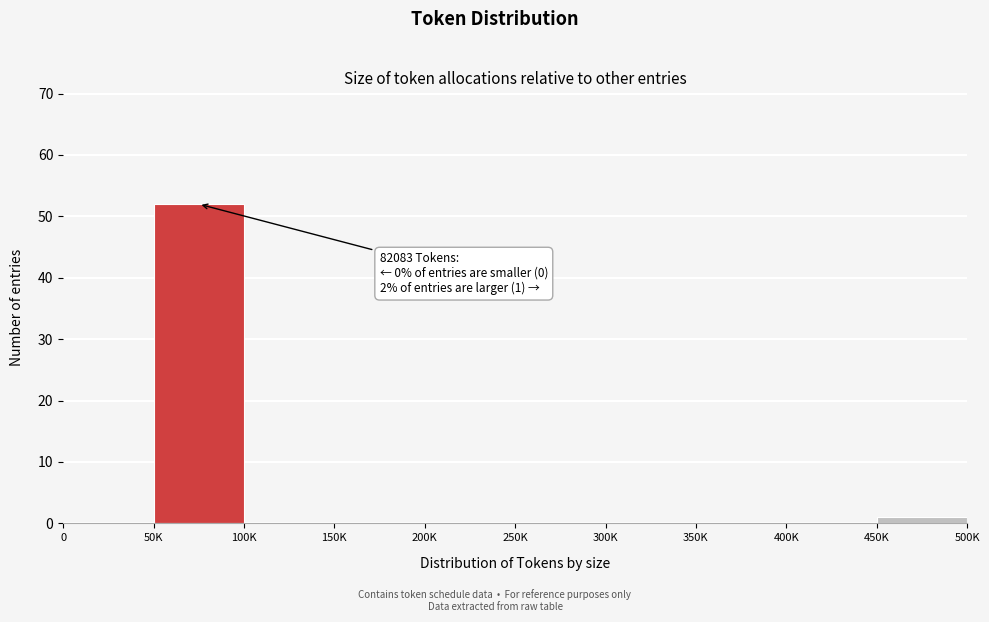

Reading left to right, transcribe all the data shown in this chart.

0=0	50K=52	100K=0	150K=0	200K=0	250K=0	300K=0	350K=0	400K=0	450K=1